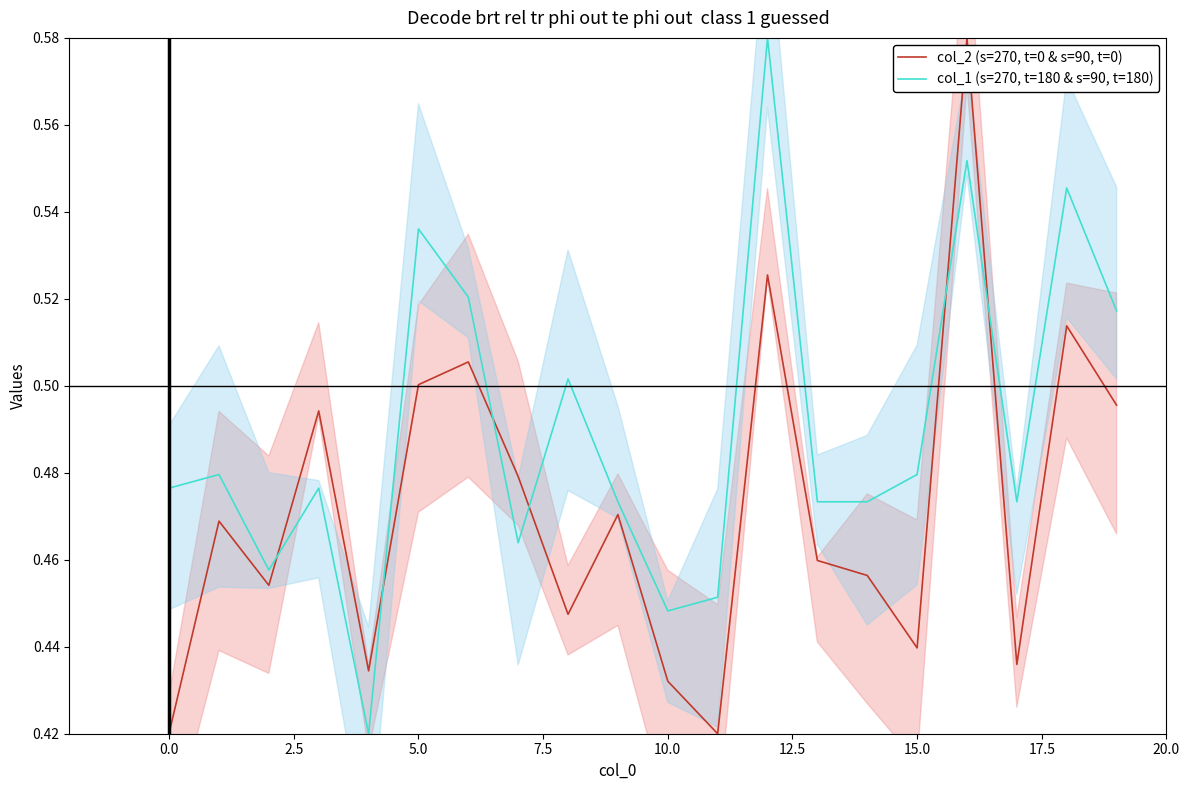

Is it true that col_2 (s=270, t=0 & s=90, t=0) equals 0.1 at 10.0?

False